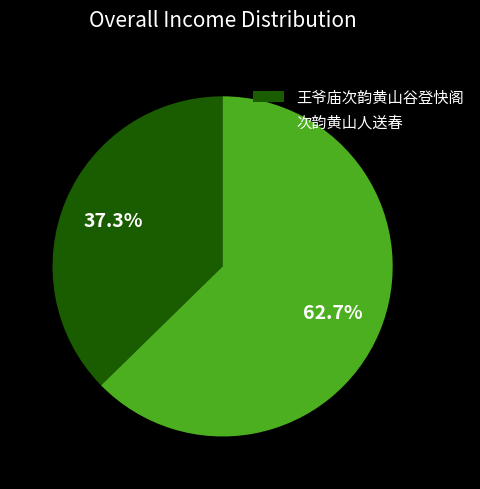

Approximately how many times larger is the value at 王爷庙次韵黄山谷登快阁 compared to 次韵黄山人送春?

0.6